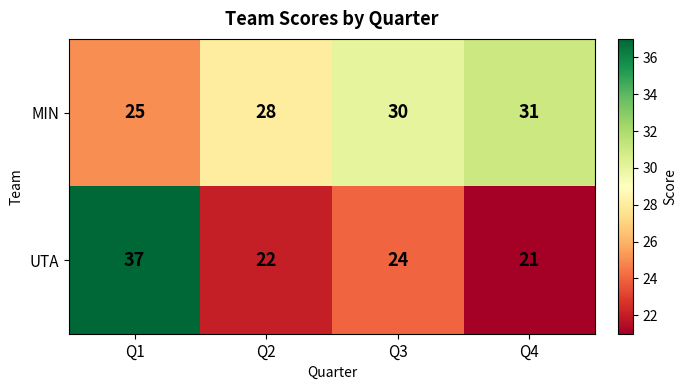

What is the average value of the UTA series?

26